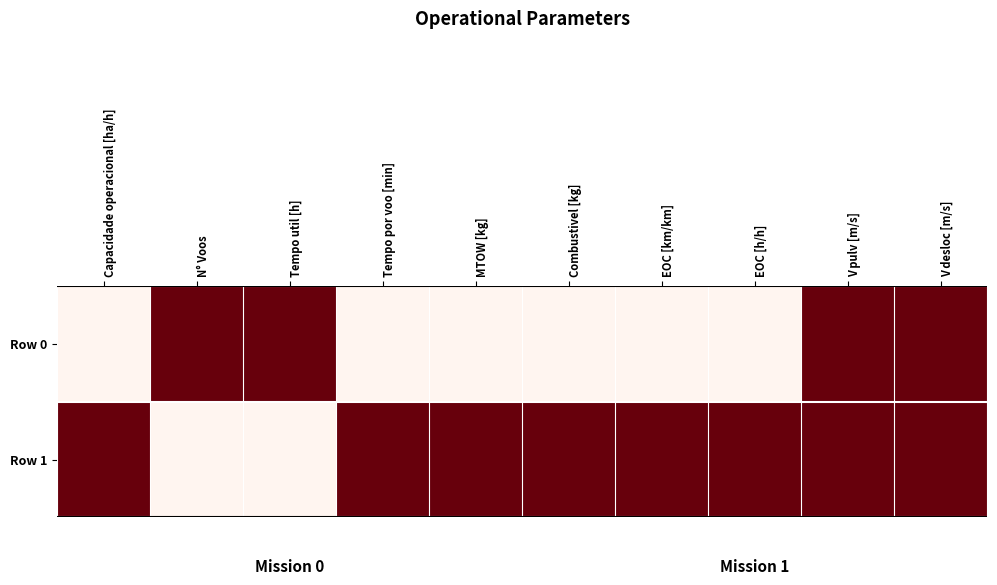

Which series has the largest range (max minus min)?

Row 0